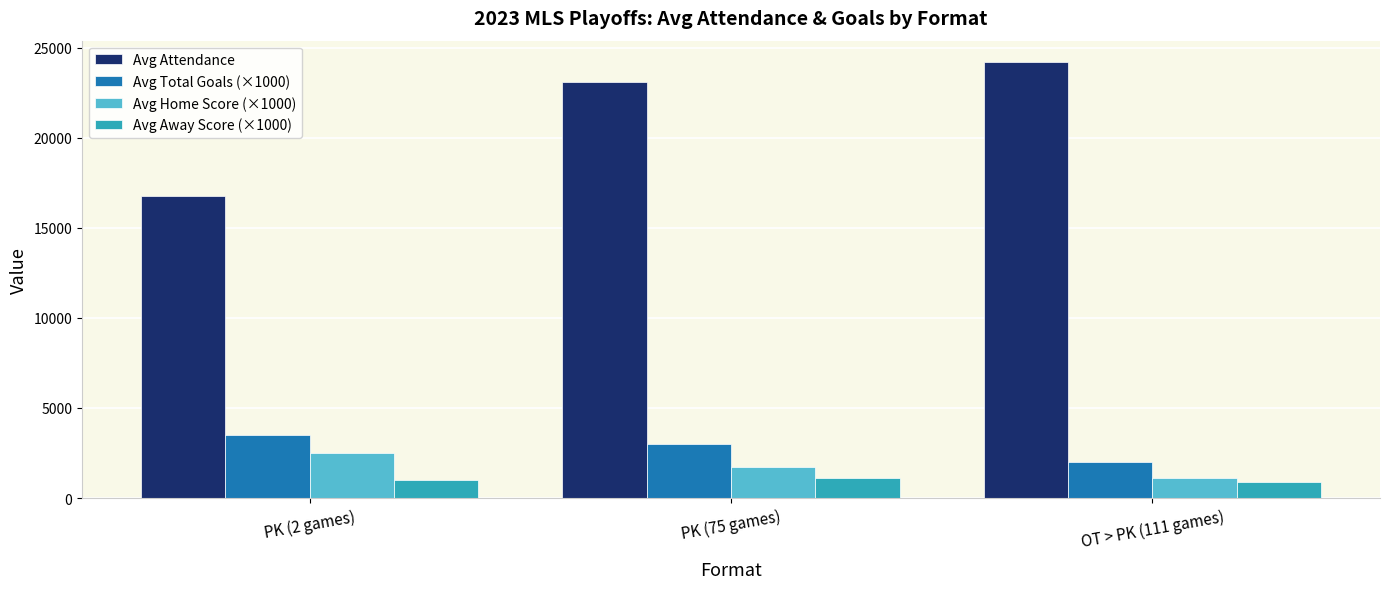

What is the sum of all Avg Total Goals (×1000) values?

8500.0